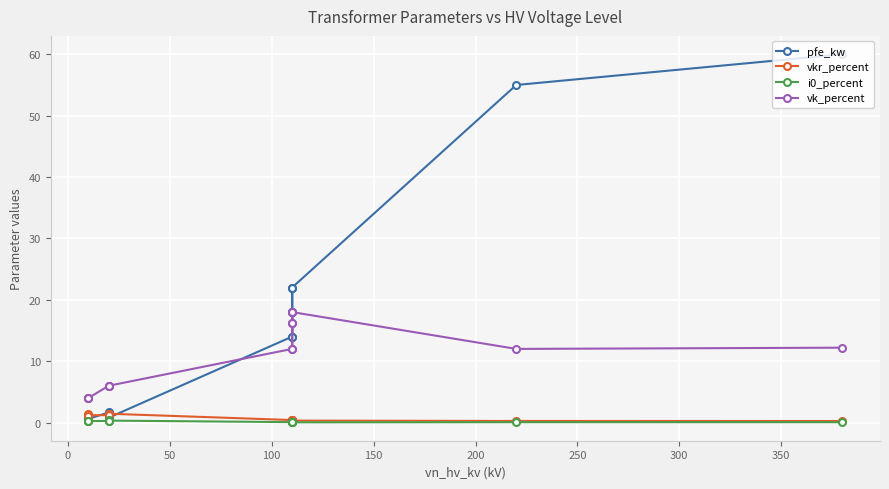

True or false: i0_percent has a value of 0.1 at 10.

False